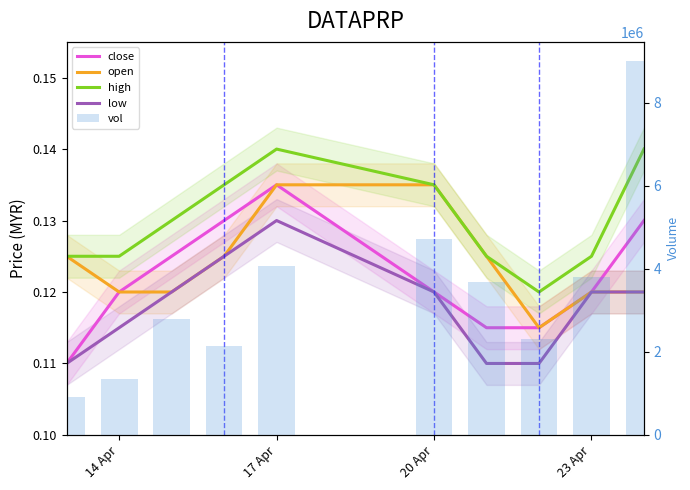

What is the difference between the highest and lowest values at 20 Apr?

4705199.9